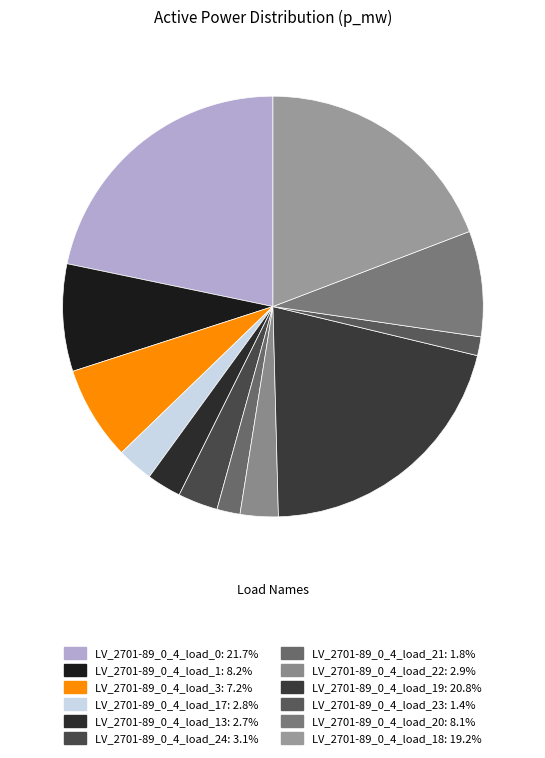

How many segments does this pie chart have?

12